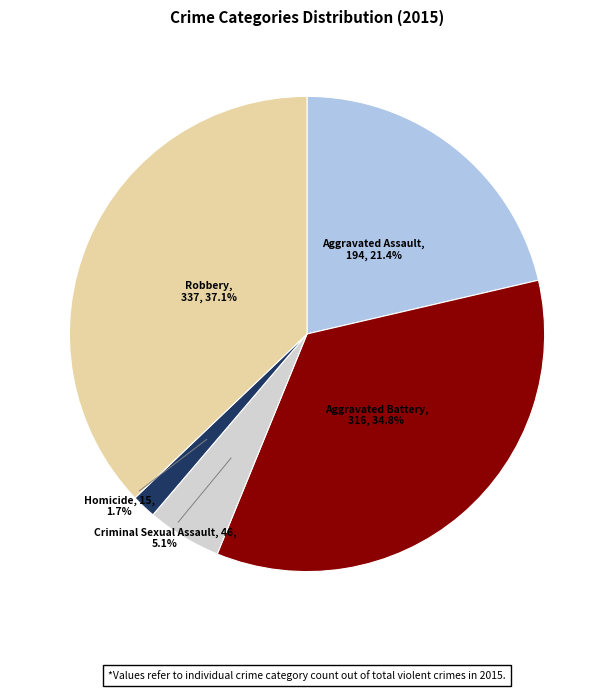

How many slices are in this pie chart?

5